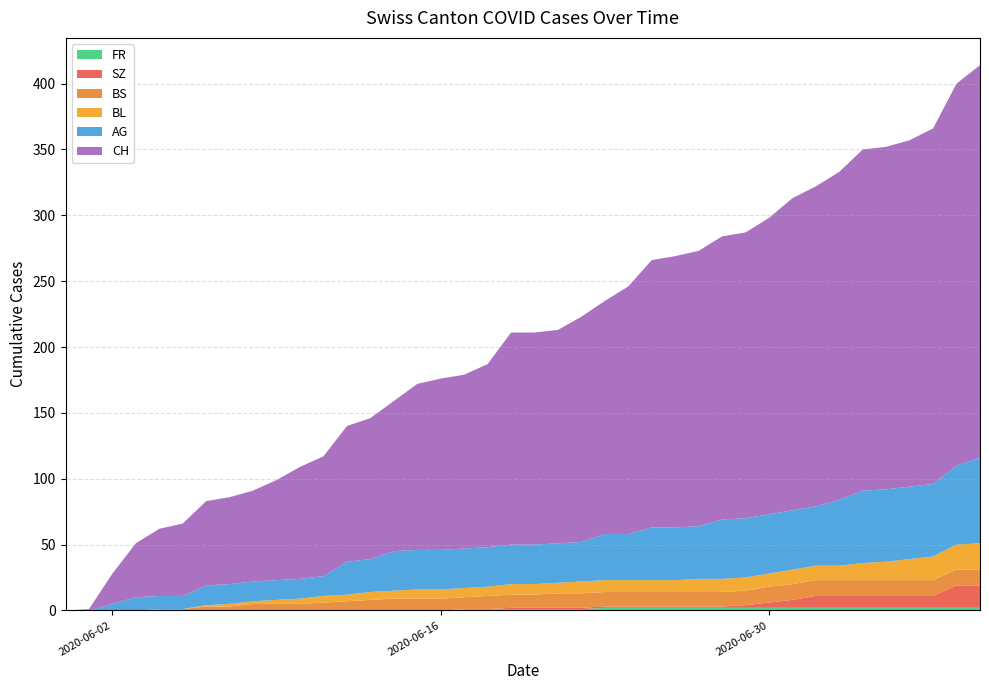

Reading left to right, list all the values displayed in this chart.

AG: 2020-05-31=0	2020-06-01=0	2020-06-02=5	2020-06-03=10	2020-06-04=10	2020-06-05=10	2020-06-06=15	2020-06-07=15	2020-06-08=15	2020-06-09=15	2020-06-10=15	2020-06-11=15	2020-06-12=25	2020-06-13=25	2020-06-14=30	2020-06-15=30	2020-06-16=30	2020-06-17=30	2020-06-18=30	2020-06-19=30	2020-06-20=30	2020-06-21=30	2020-06-22=30	2020-06-23=35	2020-06-24=35	2020-06-25=40	2020-06-26=40	2020-06-27=40	2020-06-28=45	2020-06-29=45	2020-06-30=45	2020-07-01=45	2020-07-02=45	2020-07-03=50	2020-07-04=55	2020-07-05=55	2020-07-06=55	2020-07-07=55	2020-07-08=60	2020-07-09=65
BL: 2020-05-31=0	2020-06-01=0	2020-06-02=0	2020-06-03=0	2020-06-04=0	2020-06-05=0	2020-06-06=1	2020-06-07=2	2020-06-08=2	2020-06-09=3	2020-06-10=4	2020-06-11=5	2020-06-12=5	2020-06-13=6	2020-06-14=6	2020-06-15=7	2020-06-16=7	2020-06-17=7	2020-06-18=7	2020-06-19=8	2020-06-20=8	2020-06-21=8	2020-06-22=9	2020-06-23=9	2020-06-24=9	2020-06-25=9	2020-06-26=9	2020-06-27=10	2020-06-28=10	2020-06-29=10	2020-06-30=10	2020-07-01=11	2020-07-02=11	2020-07-03=11	2020-07-04=13	2020-07-05=14	2020-07-06=16	2020-07-07=18	2020-07-08=19	2020-07-09=20
BS: 2020-05-31=0	2020-06-01=0	2020-06-02=0	2020-06-03=0	2020-06-04=1	2020-06-05=1	2020-06-06=3	2020-06-07=3	2020-06-08=5	2020-06-09=5	2020-06-10=5	2020-06-11=6	2020-06-12=7	2020-06-13=8	2020-06-14=9	2020-06-15=9	2020-06-16=9	2020-06-17=9	2020-06-18=10	2020-06-19=10	2020-06-20=10	2020-06-21=11	2020-06-22=11	2020-06-23=11	2020-06-24=11	2020-06-25=11	2020-06-26=11	2020-06-27=11	2020-06-28=11	2020-06-29=11	2020-06-30=12	2020-07-01=12	2020-07-02=12	2020-07-03=12	2020-07-04=12	2020-07-05=12	2020-07-06=12	2020-07-07=12	2020-07-08=12	2020-07-09=12
SZ: 2020-05-31=0	2020-06-01=0	2020-06-02=0	2020-06-03=0	2020-06-04=0	2020-06-05=0	2020-06-06=0	2020-06-07=0	2020-06-08=0	2020-06-09=0	2020-06-10=0	2020-06-11=0	2020-06-12=0	2020-06-13=0	2020-06-14=0	2020-06-15=0	2020-06-16=0	2020-06-17=0	2020-06-18=0	2020-06-19=1	2020-06-20=1	2020-06-21=1	2020-06-22=1	2020-06-23=1	2020-06-24=1	2020-06-25=1	2020-06-26=1	2020-06-27=1	2020-06-28=1	2020-06-29=2	2020-06-30=4	2020-07-01=6	2020-07-02=9	2020-07-03=9	2020-07-04=9	2020-07-05=9	2020-07-06=9	2020-07-07=9	2020-07-08=17	2020-07-09=17
FR: 2020-05-31=0	2020-06-01=0	2020-06-02=0	2020-06-03=0	2020-06-04=0	2020-06-05=0	2020-06-06=0	2020-06-07=0	2020-06-08=0	2020-06-09=0	2020-06-10=0	2020-06-11=0	2020-06-12=0	2020-06-13=0	2020-06-14=0	2020-06-15=0	2020-06-16=0	2020-06-17=1	2020-06-18=1	2020-06-19=1	2020-06-20=1	2020-06-21=1	2020-06-22=1	2020-06-23=2	2020-06-24=2	2020-06-25=2	2020-06-26=2	2020-06-27=2	2020-06-28=2	2020-06-29=2	2020-06-30=2	2020-07-01=2	2020-07-02=2	2020-07-03=2	2020-07-04=2	2020-07-05=2	2020-07-06=2	2020-07-07=2	2020-07-08=2	2020-07-09=2
CH: 2020-05-31=0	2020-06-01=1	2020-06-02=23	2020-06-03=41	2020-06-04=51	2020-06-05=55	2020-06-06=64	2020-06-07=66	2020-06-08=69	2020-06-09=76	2020-06-10=85	2020-06-11=91	2020-06-12=103	2020-06-13=107	2020-06-14=114	2020-06-15=126	2020-06-16=130	2020-06-17=132	2020-06-18=139	2020-06-19=161	2020-06-20=161	2020-06-21=162	2020-06-22=171	2020-06-23=177	2020-06-24=188	2020-06-25=203	2020-06-26=206	2020-06-27=209	2020-06-28=215	2020-06-29=217	2020-06-30=225	2020-07-01=237	2020-07-02=243	2020-07-03=249	2020-07-04=259	2020-07-05=260	2020-07-06=263	2020-07-07=270	2020-07-08=290	2020-07-09=298